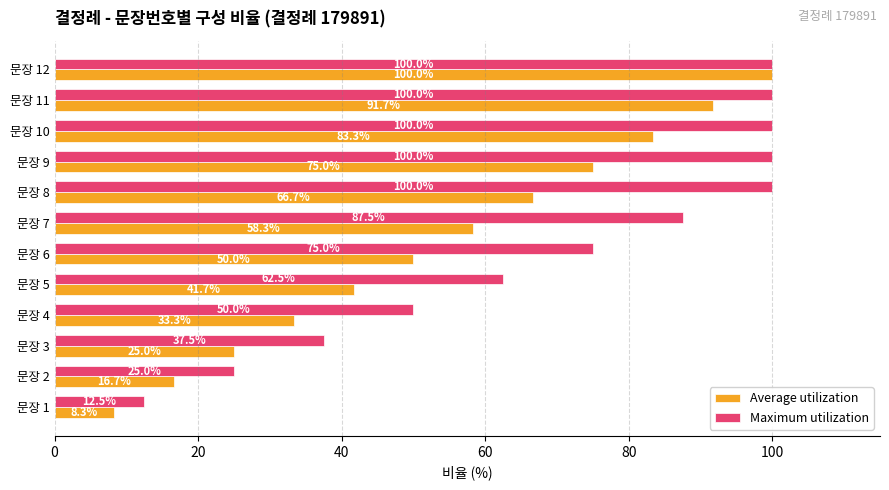

Between 문장 1 and 문장 7, which series saw the biggest shift?

Maximum utilization